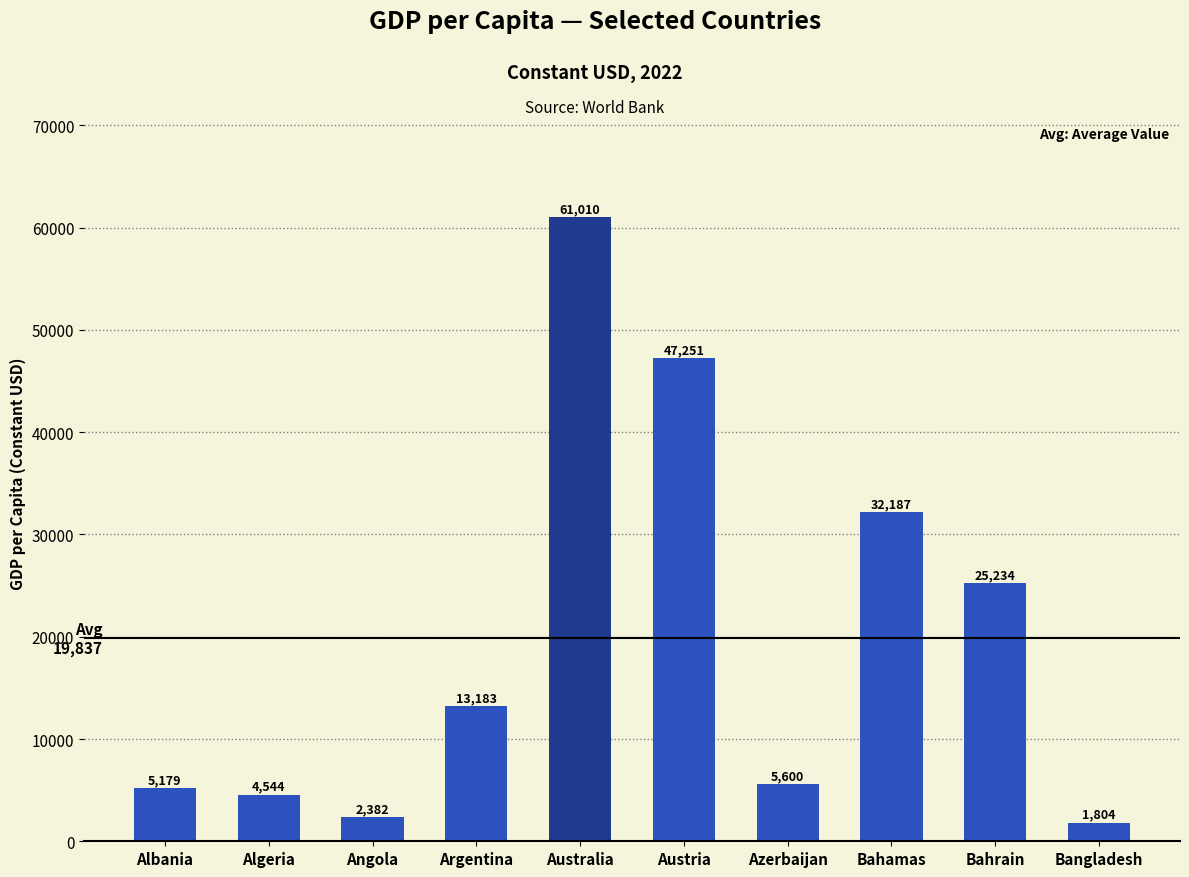

What is the sum of all values?

198373.8